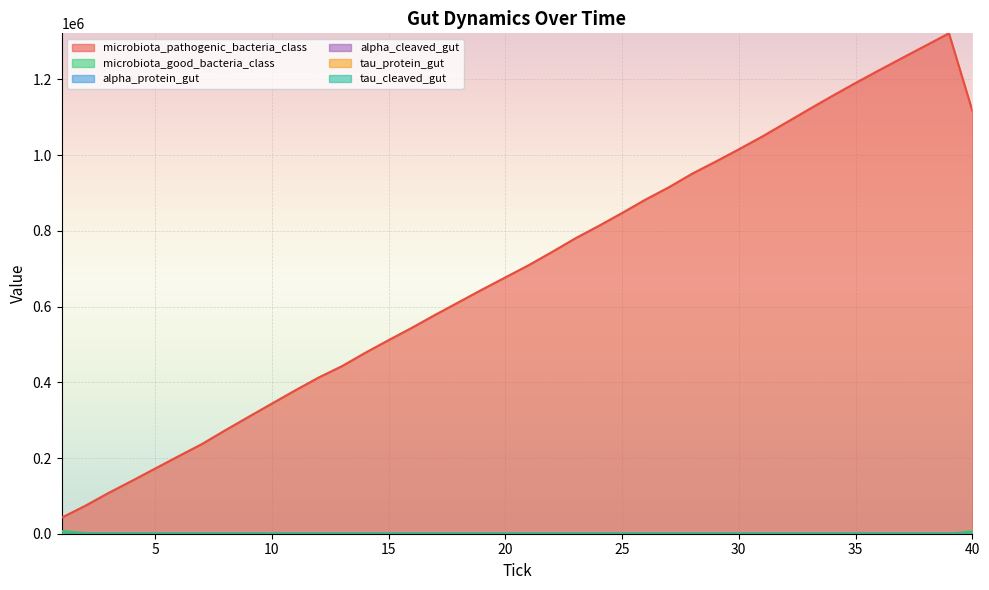

Rank the series by their maximum value, from highest to lowest.

microbiota_pathogenic_bacteria_class, microbiota_good_bacteria_class, alpha_cleaved_gut, tau_protein_gut, alpha_protein_gut, tau_cleaved_gut